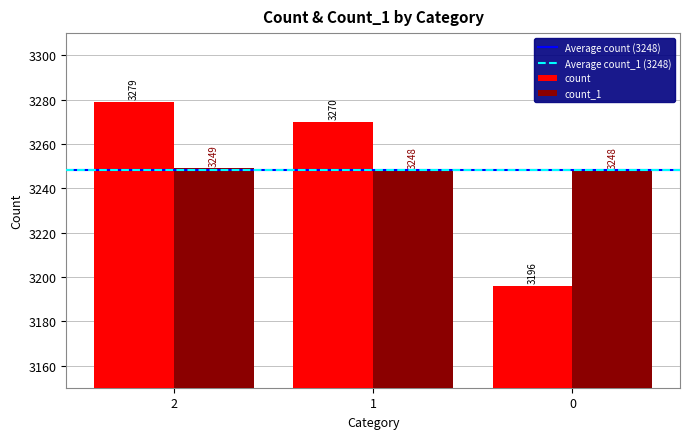

Count the count values in the range 3196 to 3279.

3